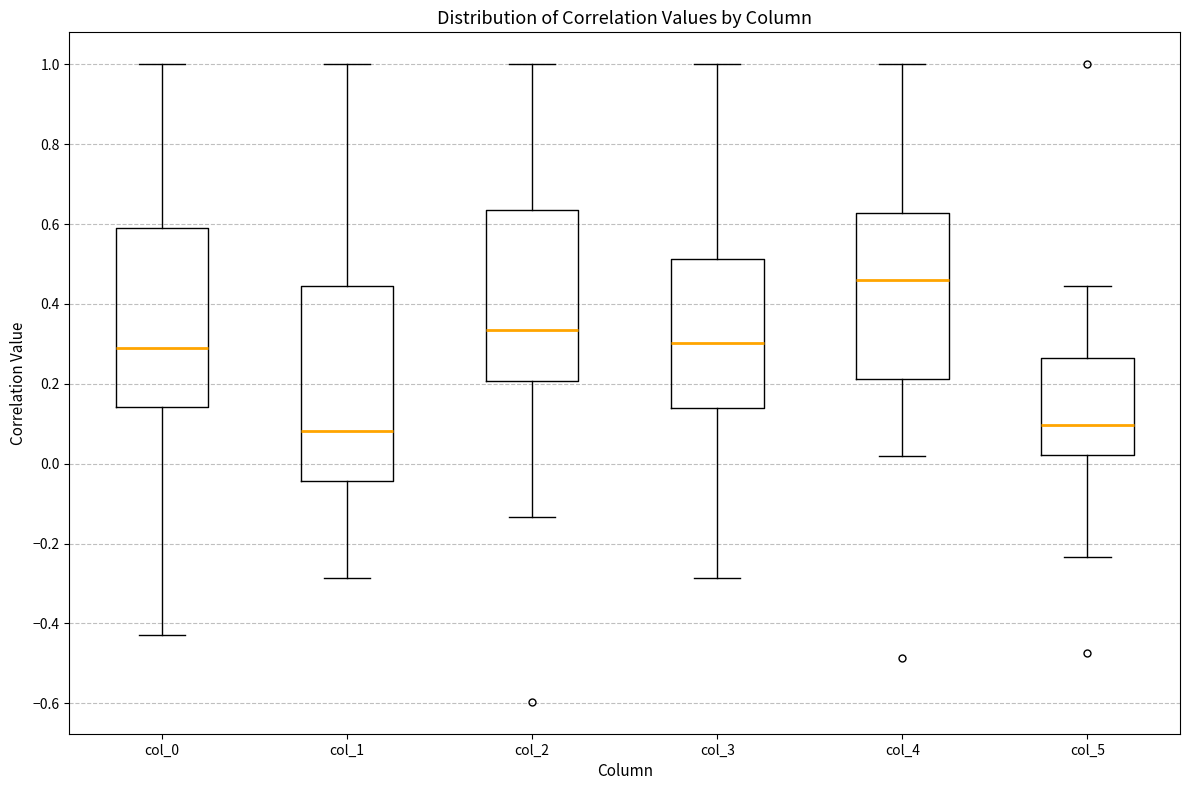

Where does the lower whisker of the box for col_3 end on the y-axis? The values are not printed on the chart, so give them approximately, as read against the axis.

-0.28